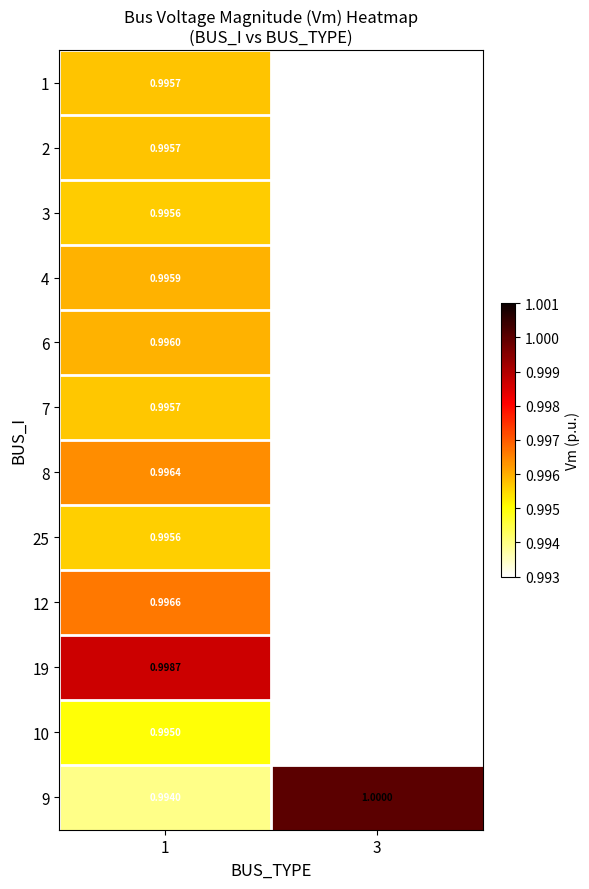

At which category does the chart reach its minimum across all series?

1